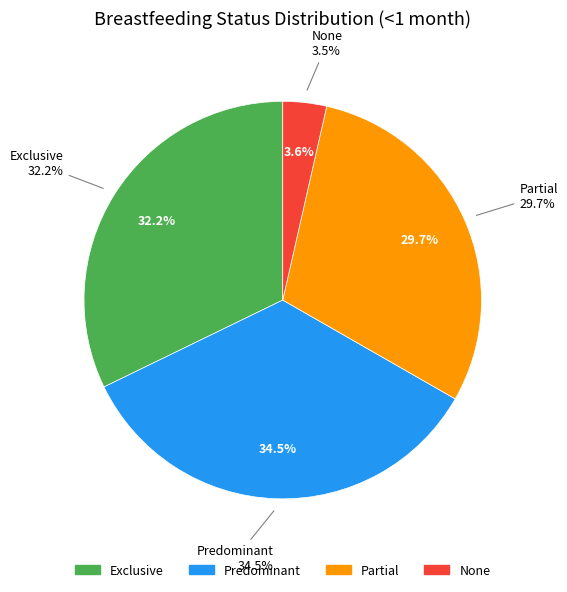

Between Partial and Predominant, which is larger?

Predominant